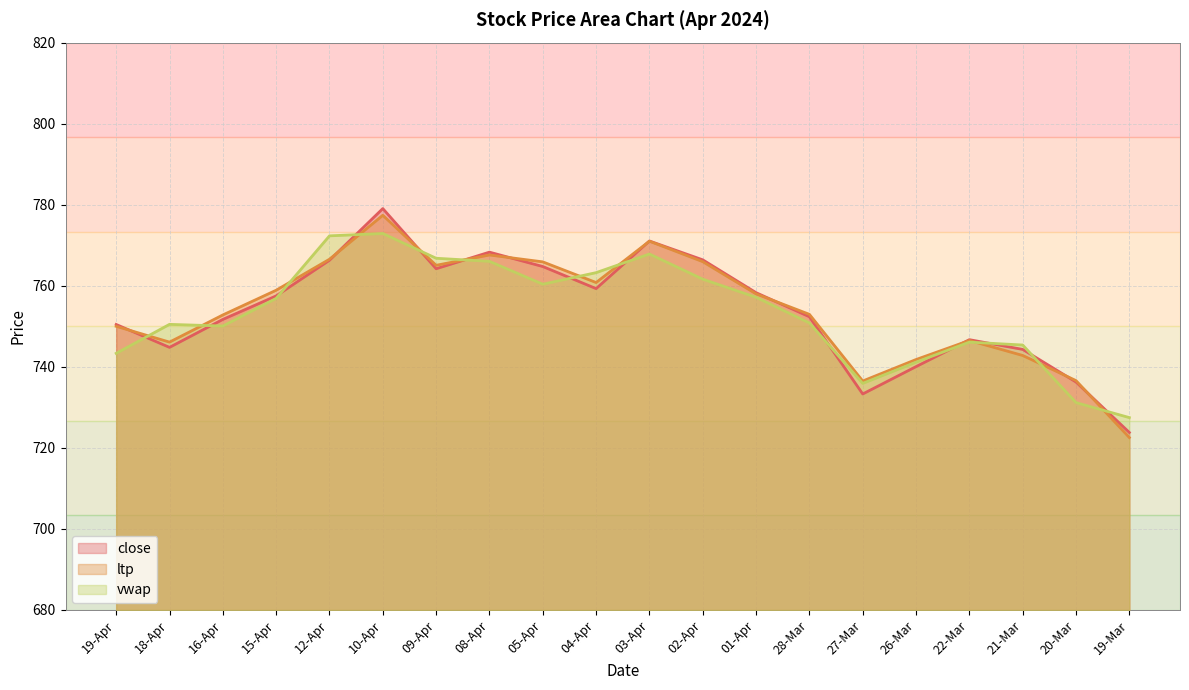

What is the spread (max minus min) of values at 18-Apr?

5.7